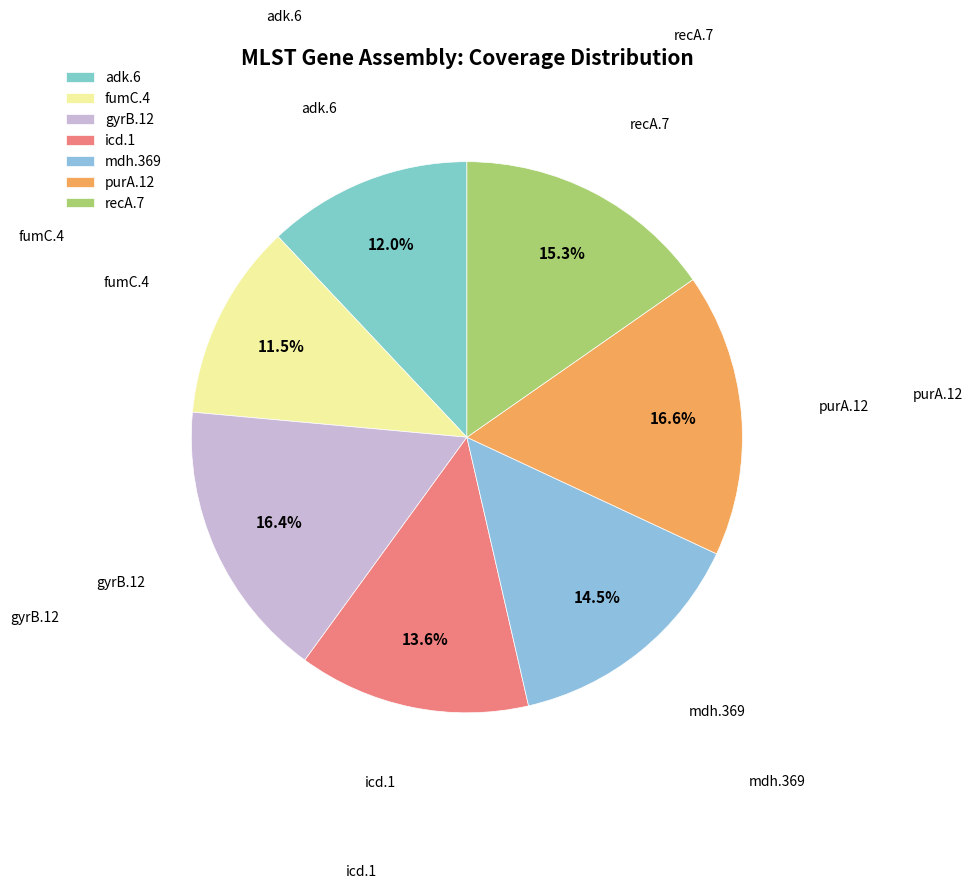

What is the ratio of the value at purA.12 to the value at recA.7?

1.1